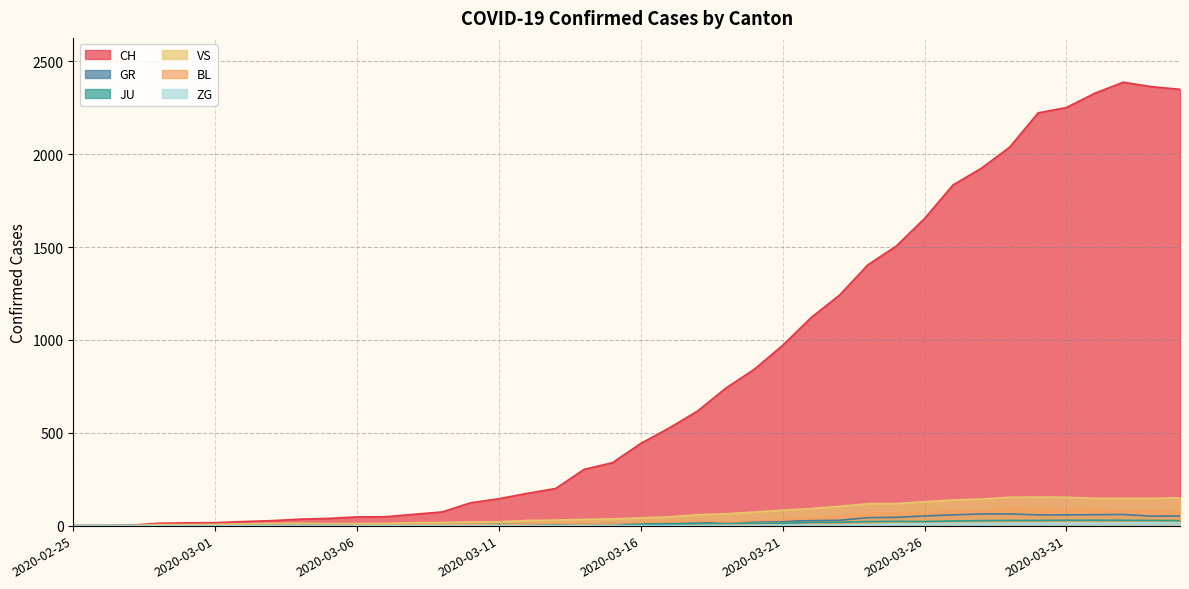

At which label does VS reach its minimum?

2020-02-25